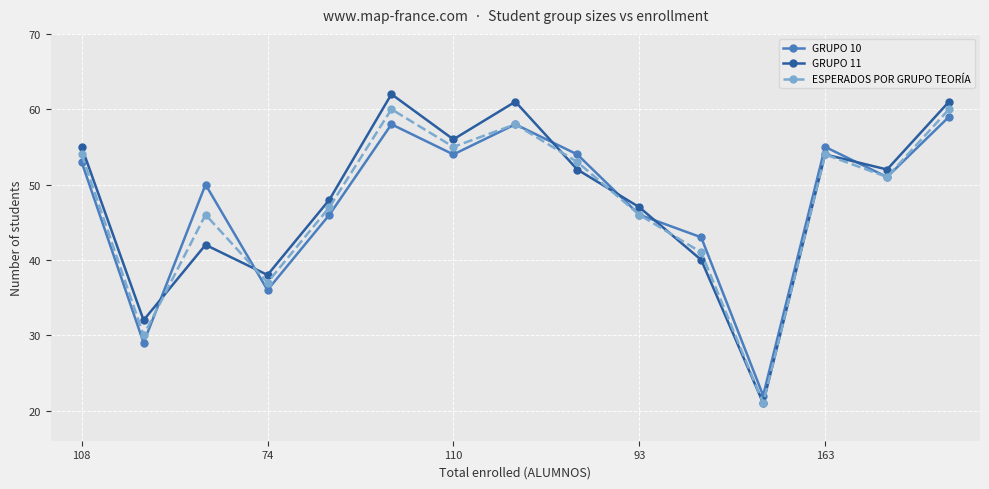

How many lines are shown in the chart?

3